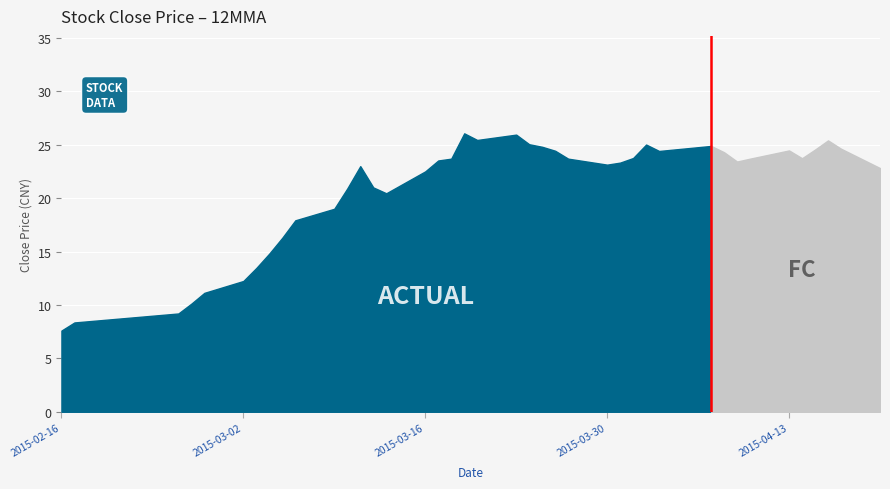

What is the difference between the values at 2015-03-06 and 2015-03-31?

5.4